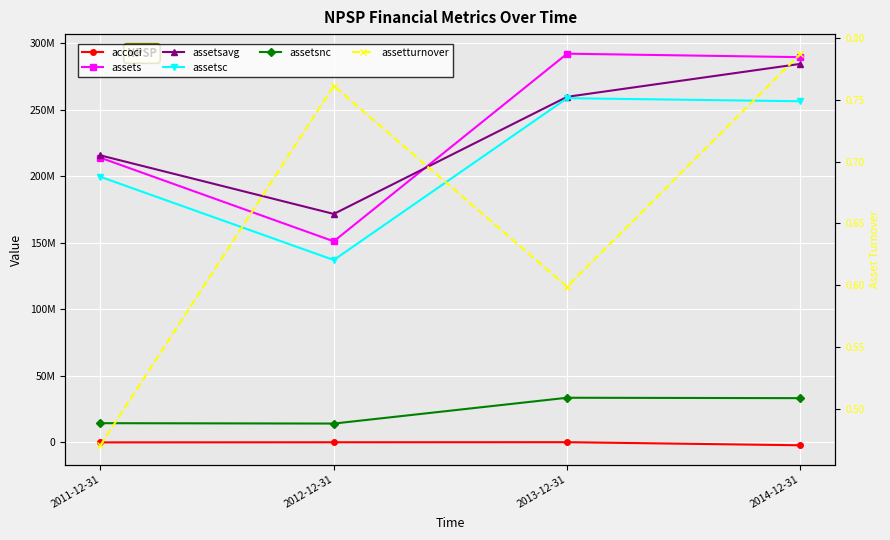

True or false: accoci and assetturnover intersect in this chart.

True